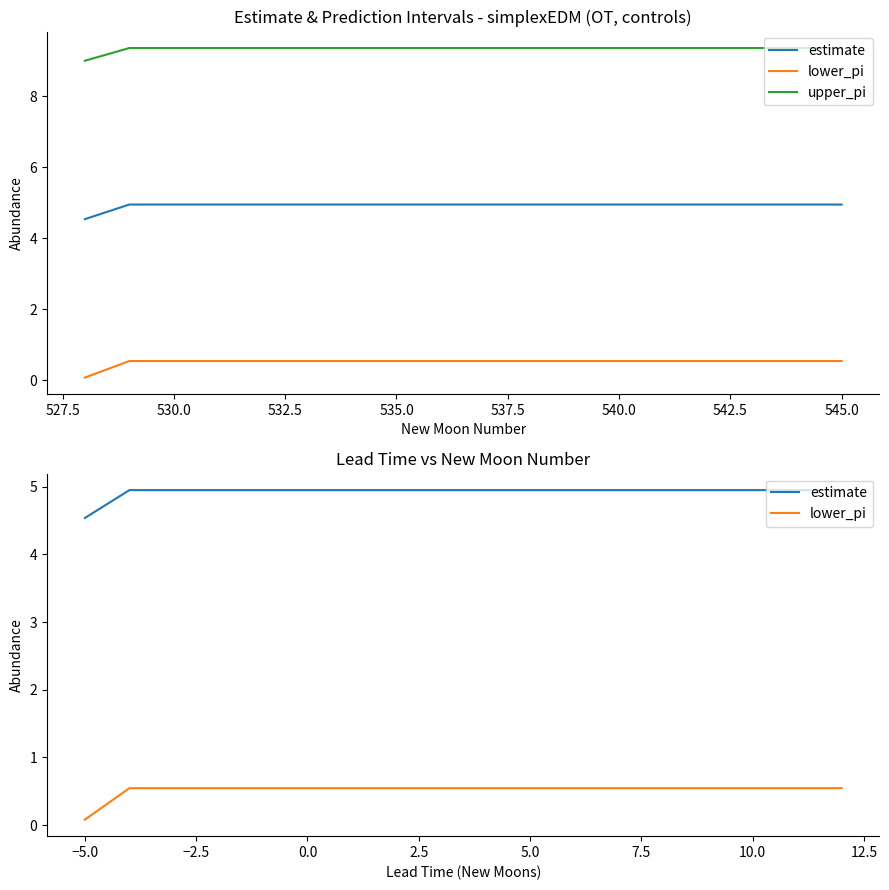

At 525.0, list the series in order from largest to smallest.

upper_pi, estimate, lower_pi